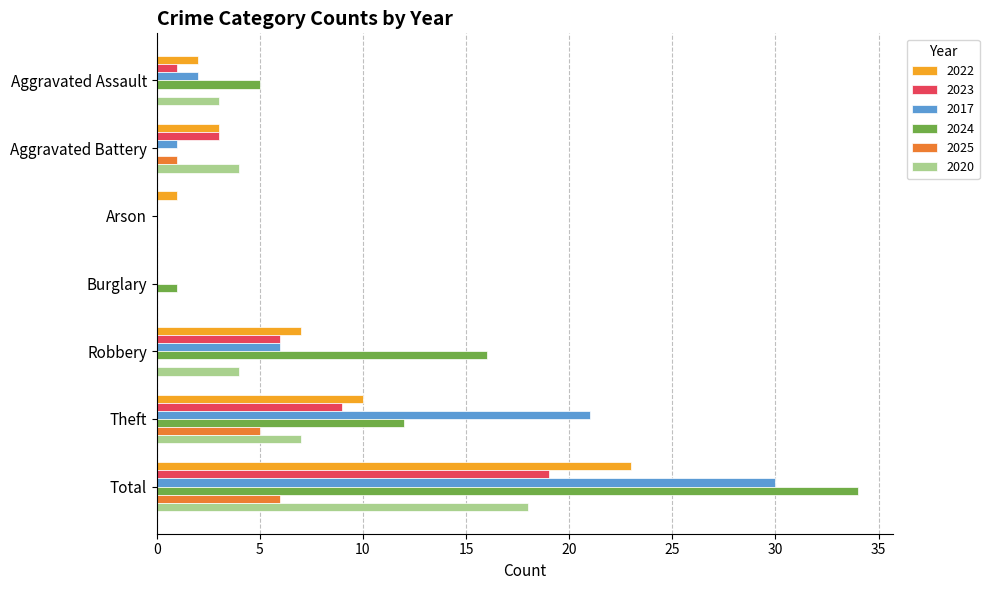

What is the sum of the 2024 values at Total and Burglary?

35